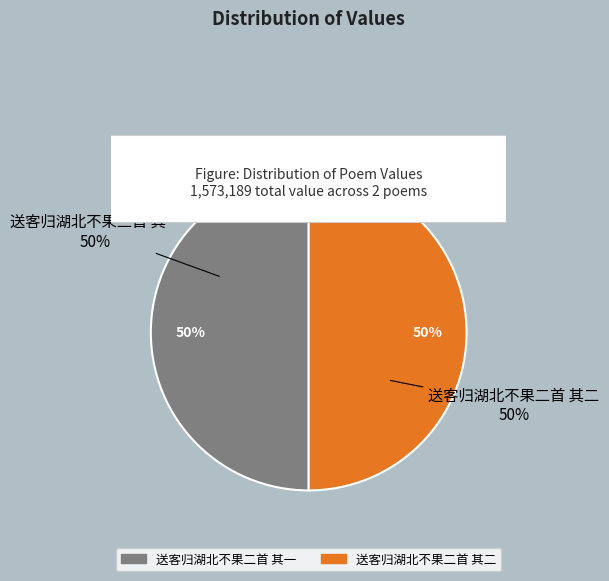

What percentage is the 送客归湖北不果二首 其二 slice, to the nearest percent?

50%